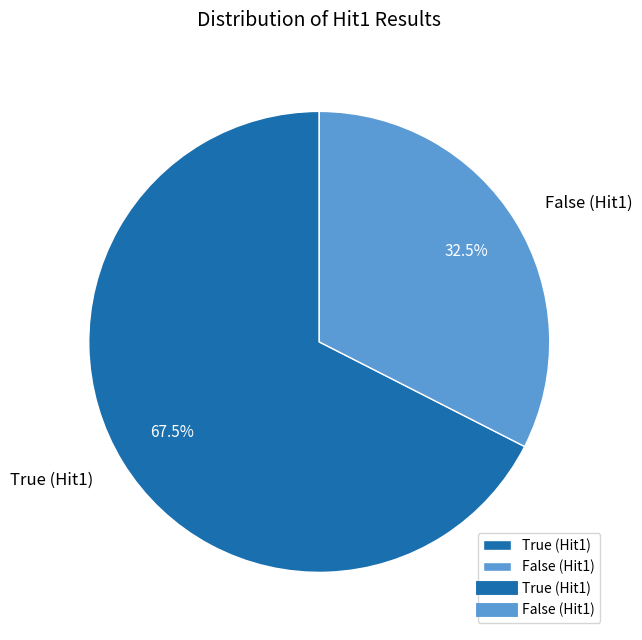

How many segments does this pie chart have?

2